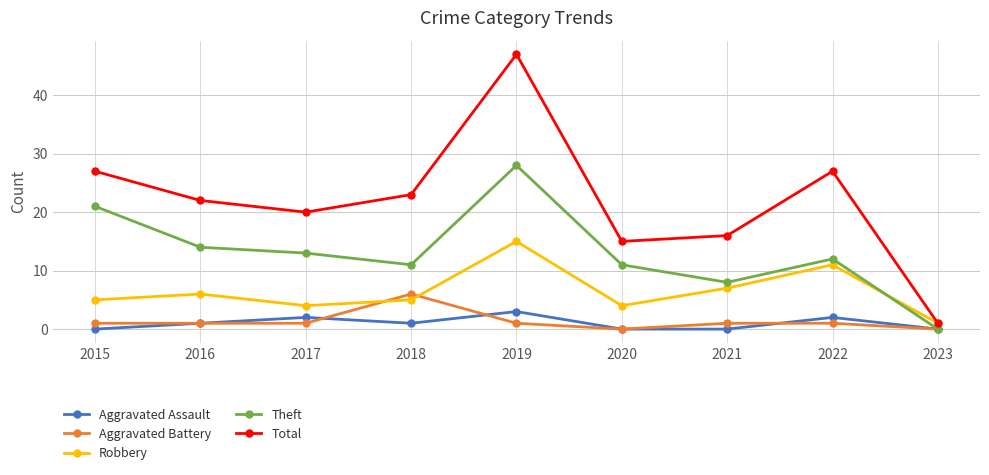

Count the Aggravated Assault values in the range 0 to 2.

8